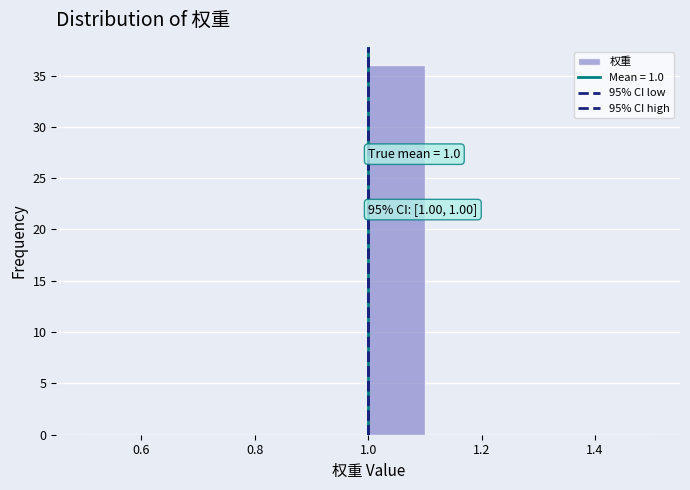

Over which range of the x-axis is the bar tallest?

1.0 to 1.1